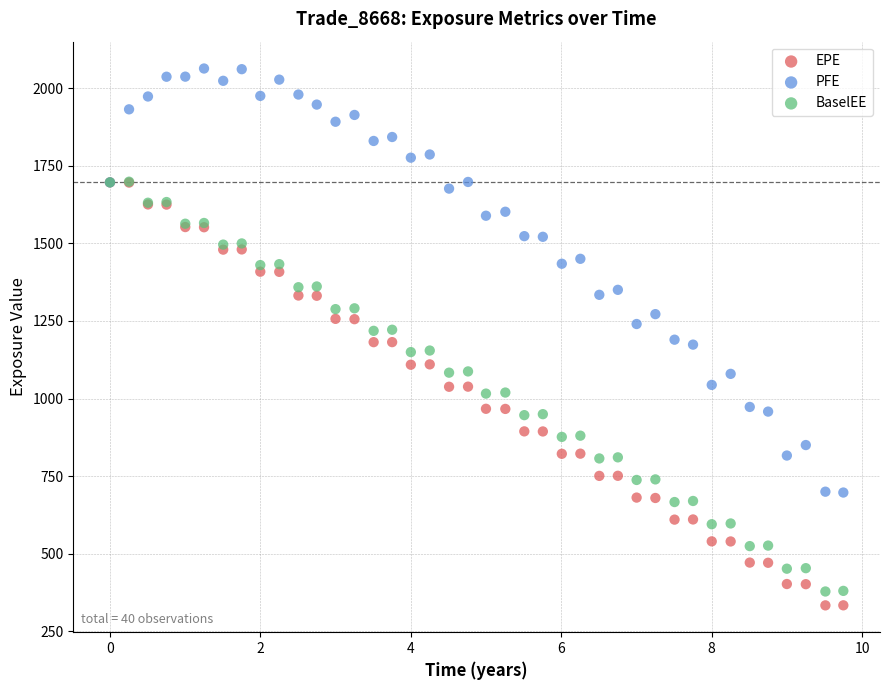

Which series contains the highest Y value?

PFE